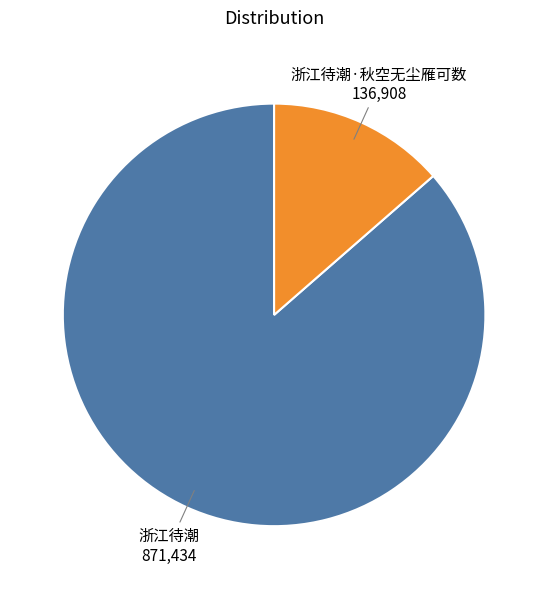

Count the number of slices in the pie.

2